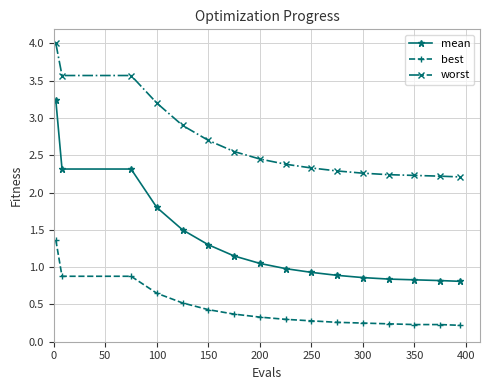

Rank the series by their average value, from highest to lowest.

worst, mean, best